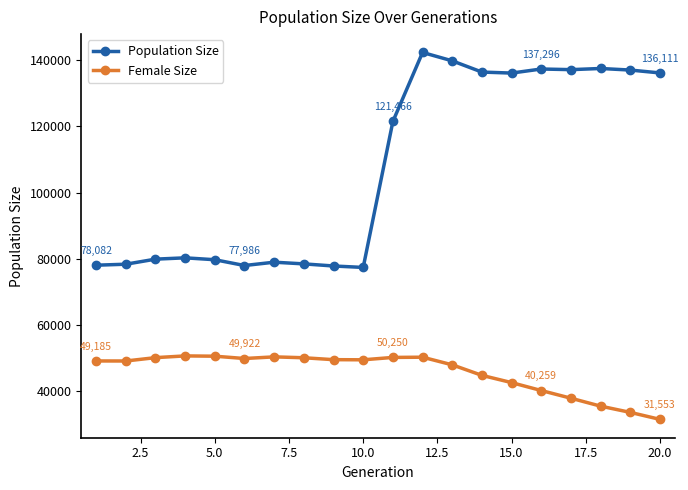

Is this an area chart (filled region under the line)?

No